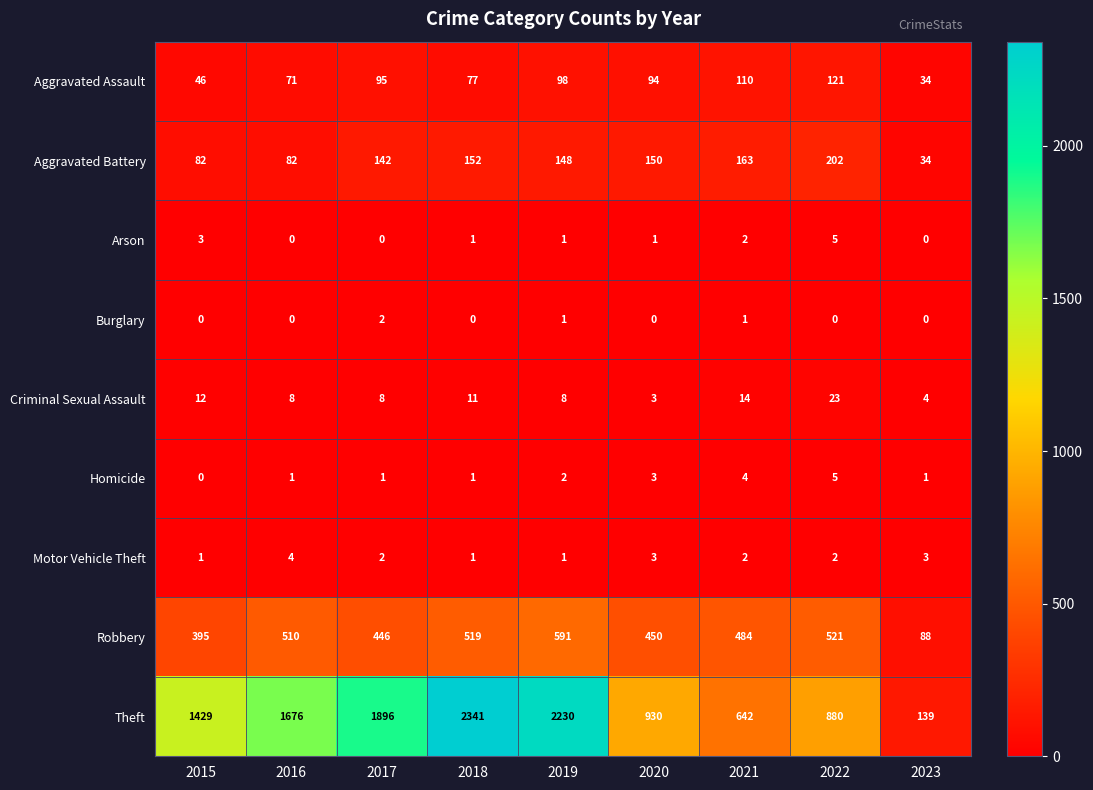

What is the maximum value shown in the chart?

2341